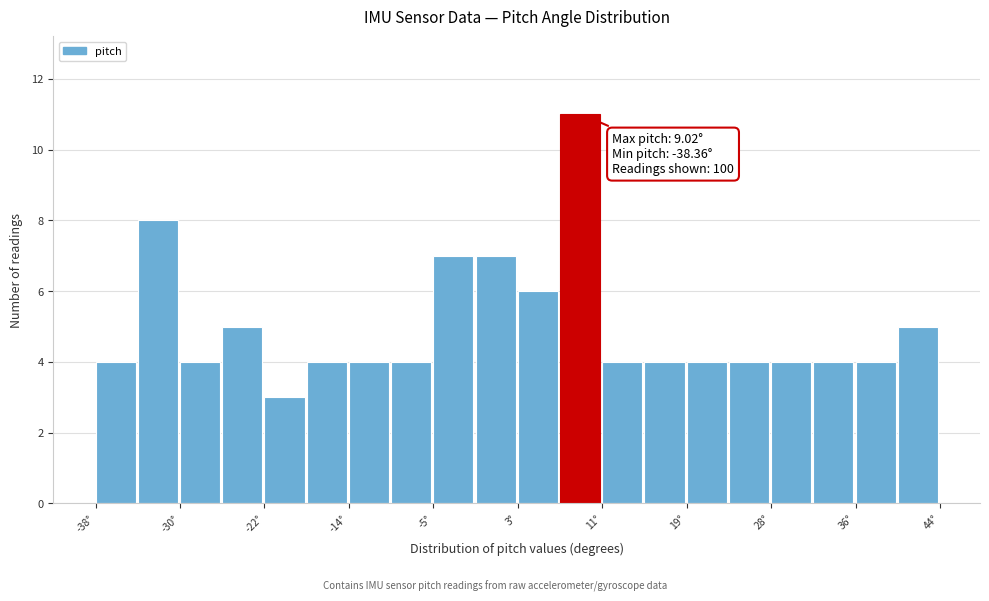

Which range on the x-axis has the tallest bar?

7 to 11